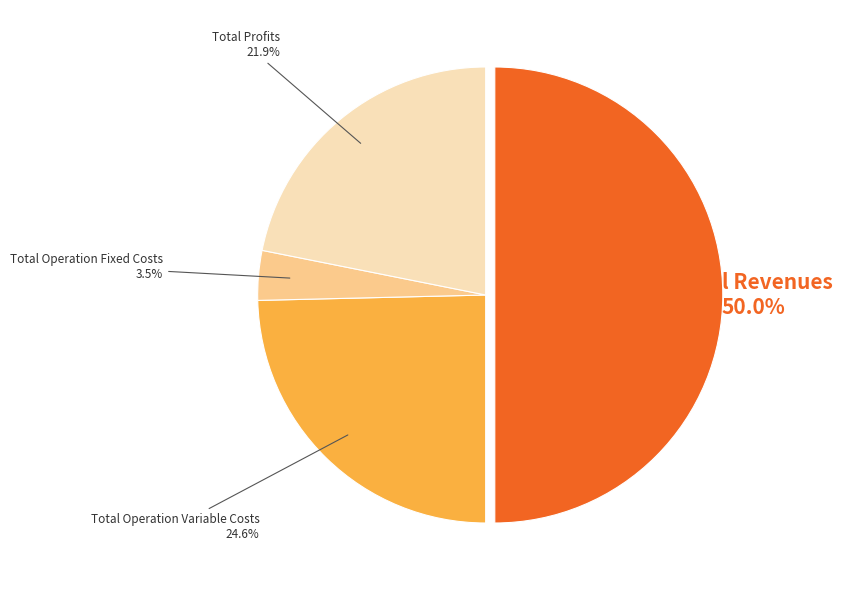

Count the number of slices in the pie.

4